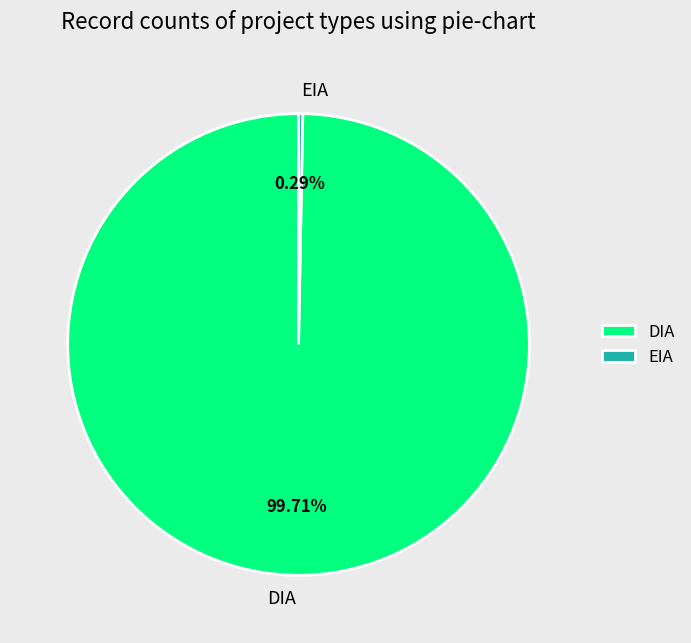

Which category accounts for the majority?

DIA